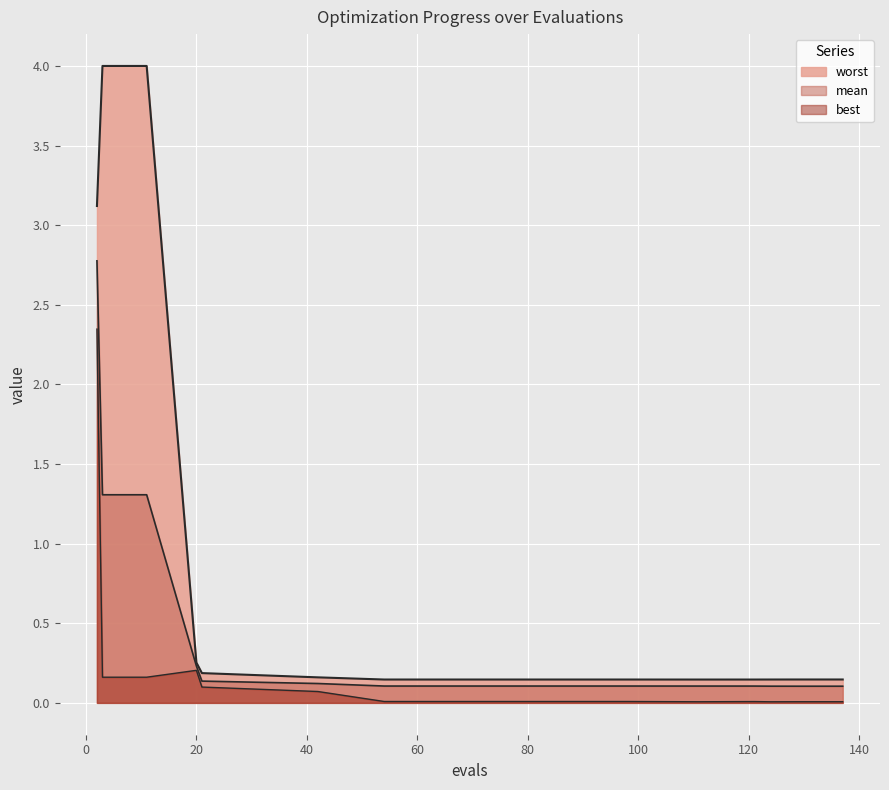

True or false: mean and best intersect in this chart.

False